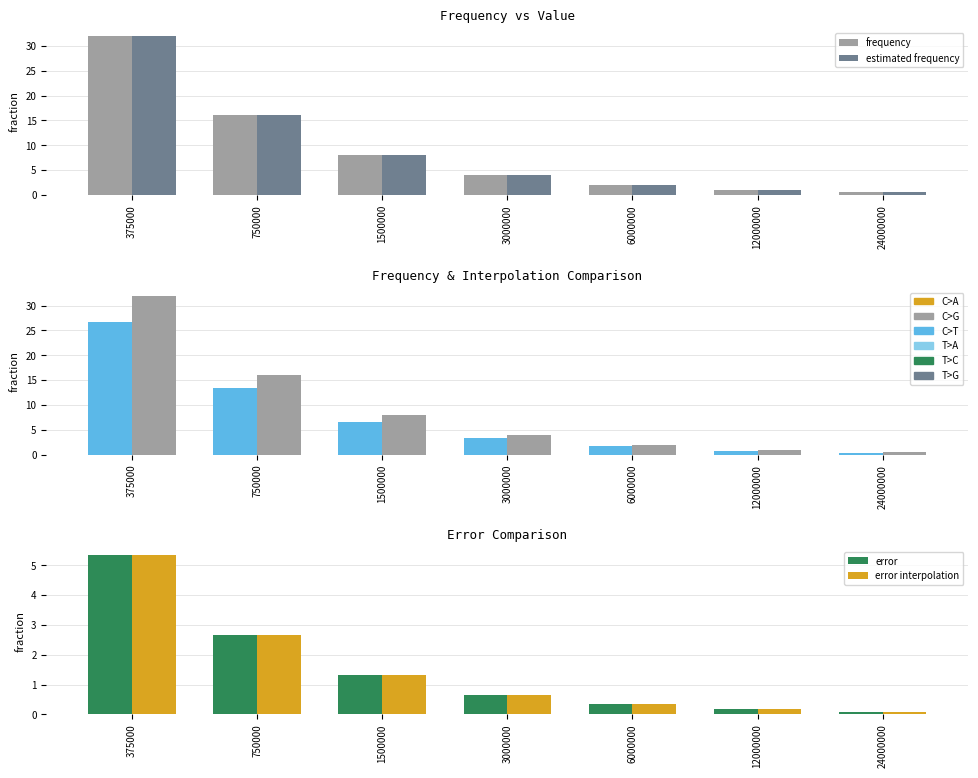

What is the value of the estimated frequency bar at the 6th from the left?

1.0